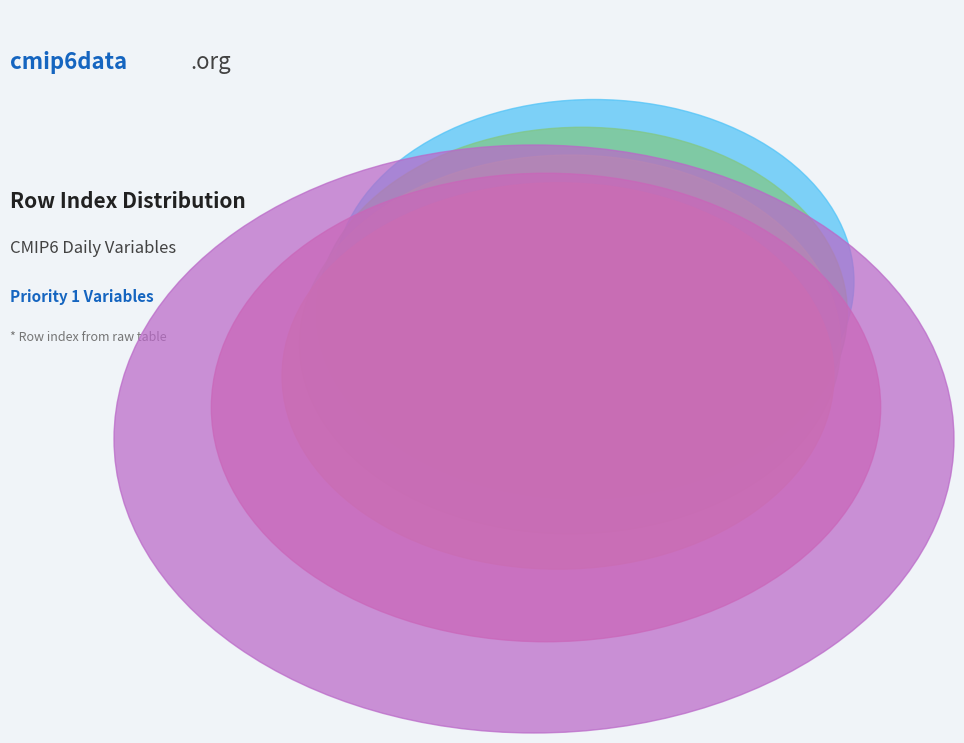

What is the ratio of the value at Near-Surface Air Temperature to the value at TOA Outgoing Longwave Radiation?

0.4